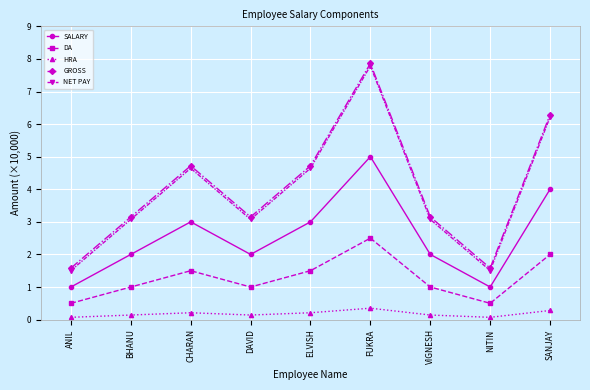

What are all the series names shown in the legend?

SALARY, DA, HRA, GROSS, NET PAY